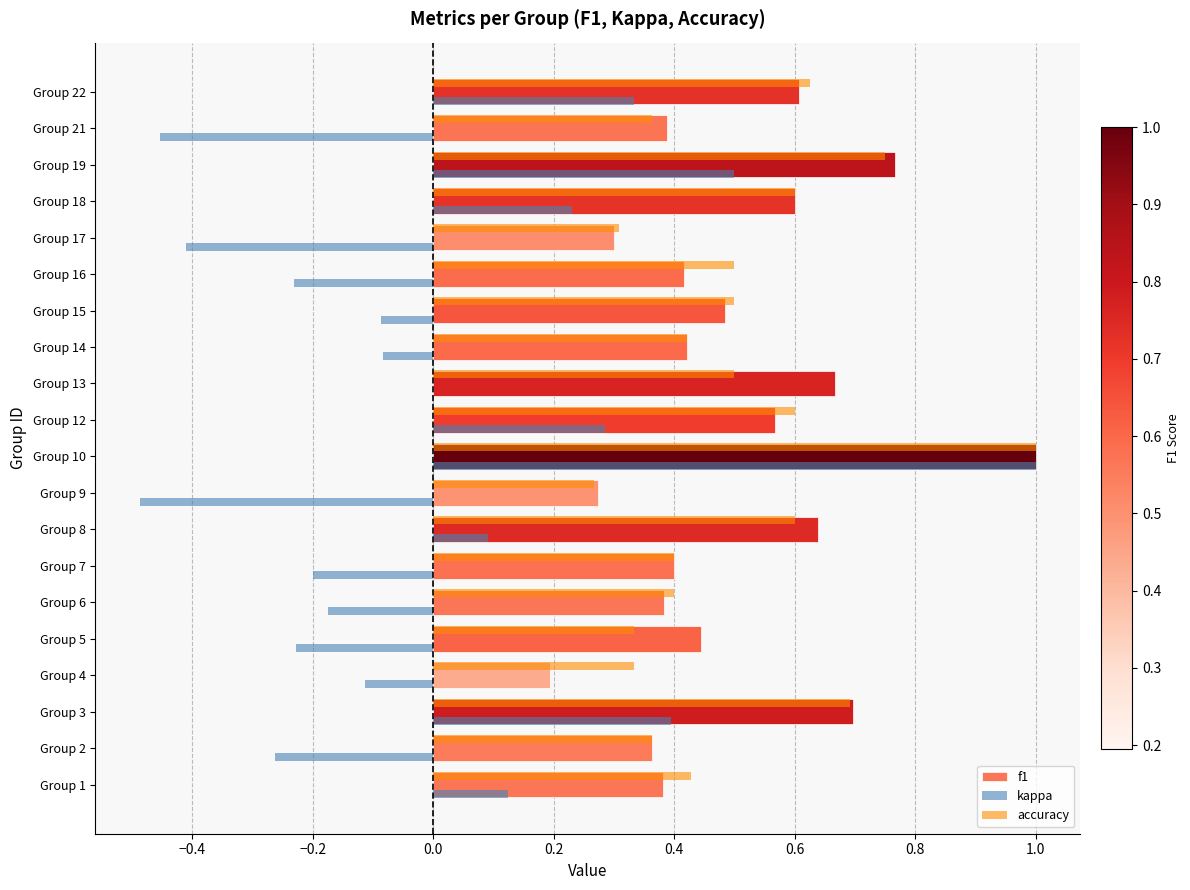

What is the sum of the accuracy values at Group 4 and Group 22?

1.0